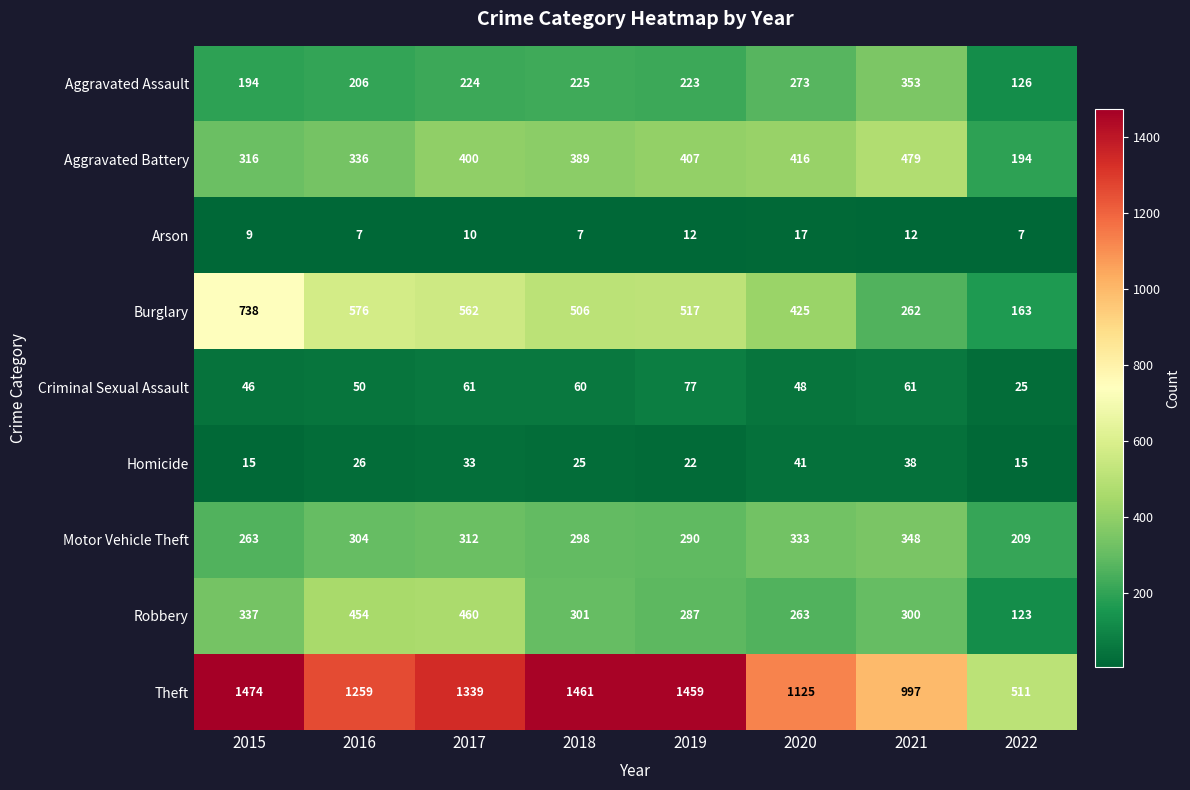

What is the spread (max minus min) of values at 2022?

504